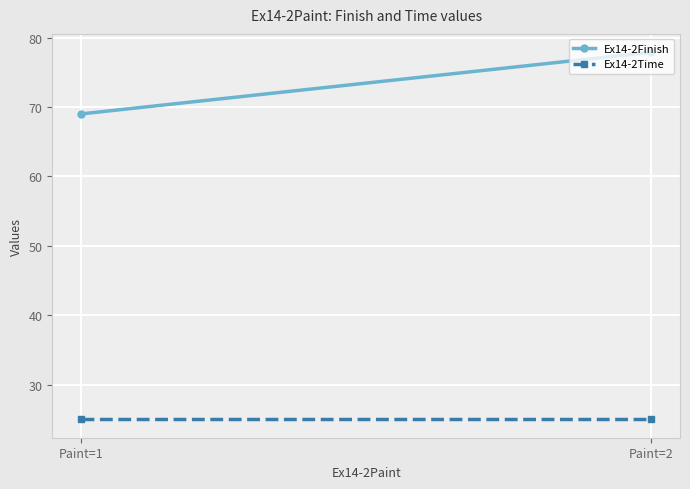

Which category has the highest value in the Ex14-2Finish series?

Paint=2